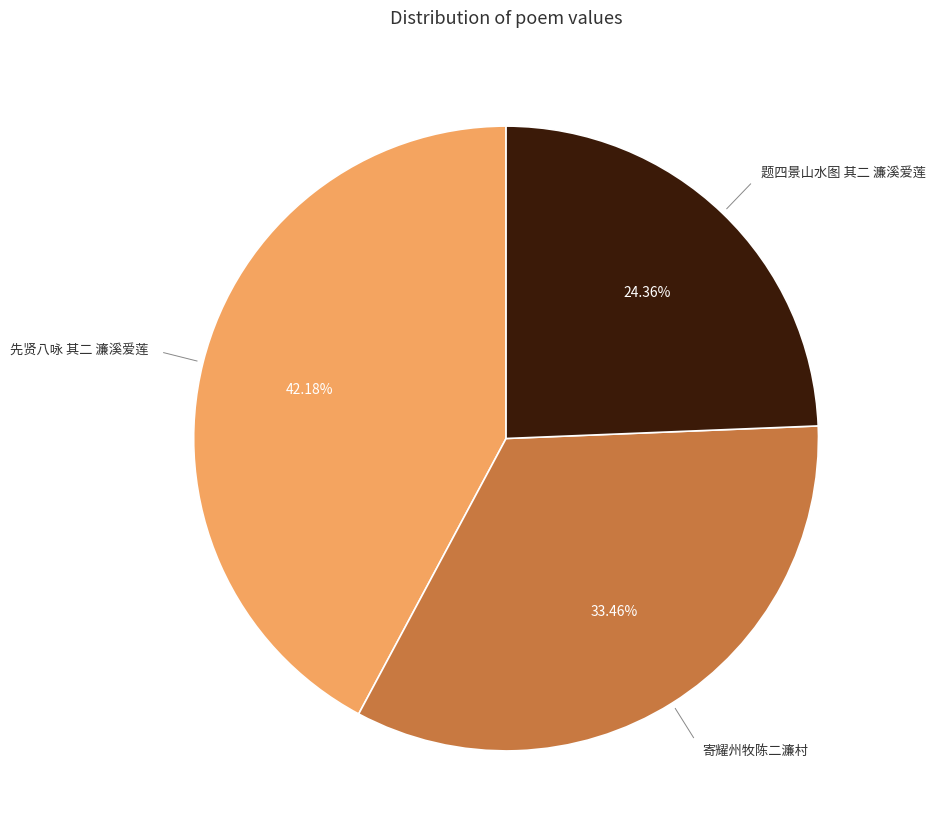

Is there a majority slice in this chart?

No